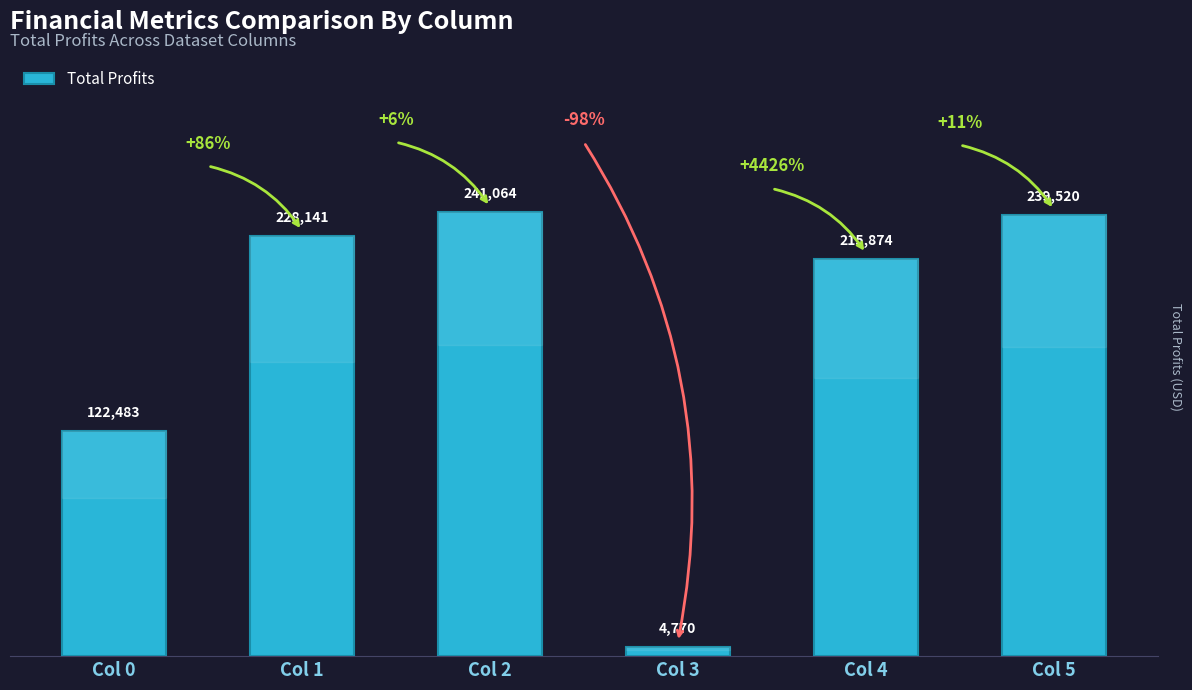

Rank the categories by value from lowest to highest.

Col 3, Col 0, Col 4, Col 1, Col 5, Col 2